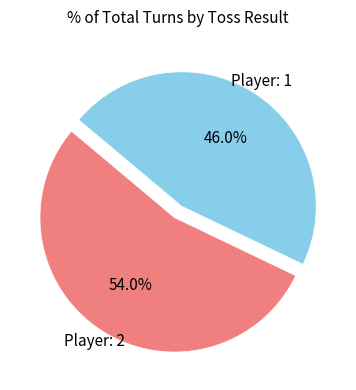

Is there a majority slice in this chart?

Yes